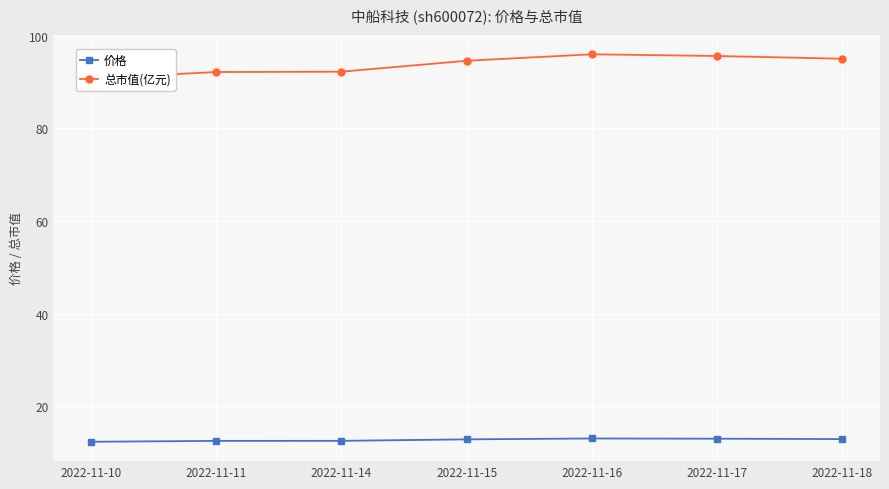

True or false: 价格 and 总市值(亿元) intersect in this chart.

False